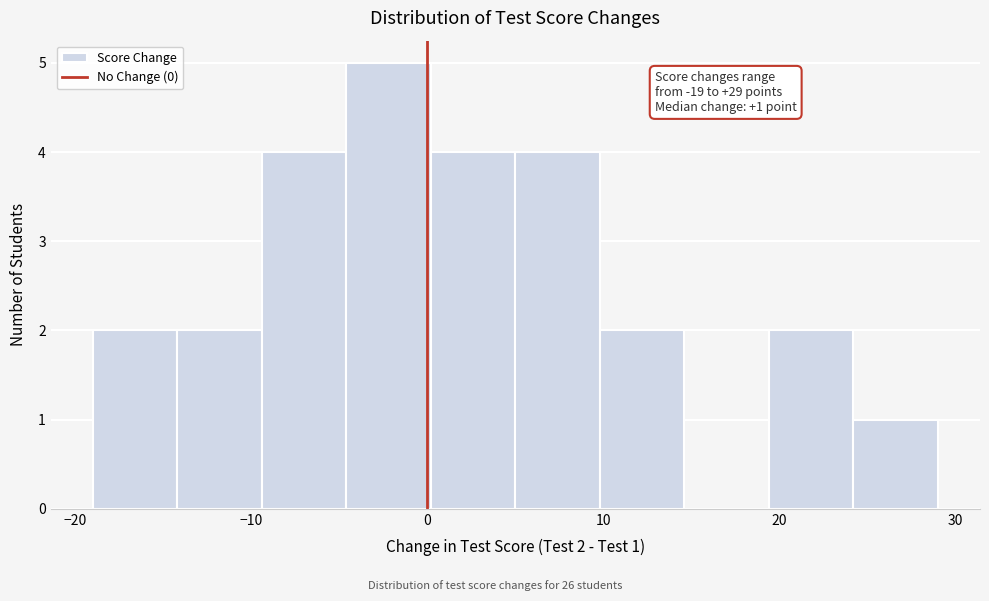

Over which range of the x-axis is the bar tallest?

-4.6 to 0.2